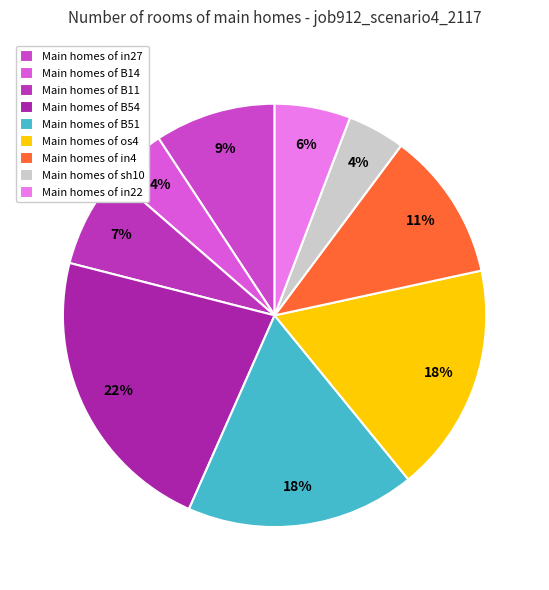

Is there a majority slice in this chart?

No